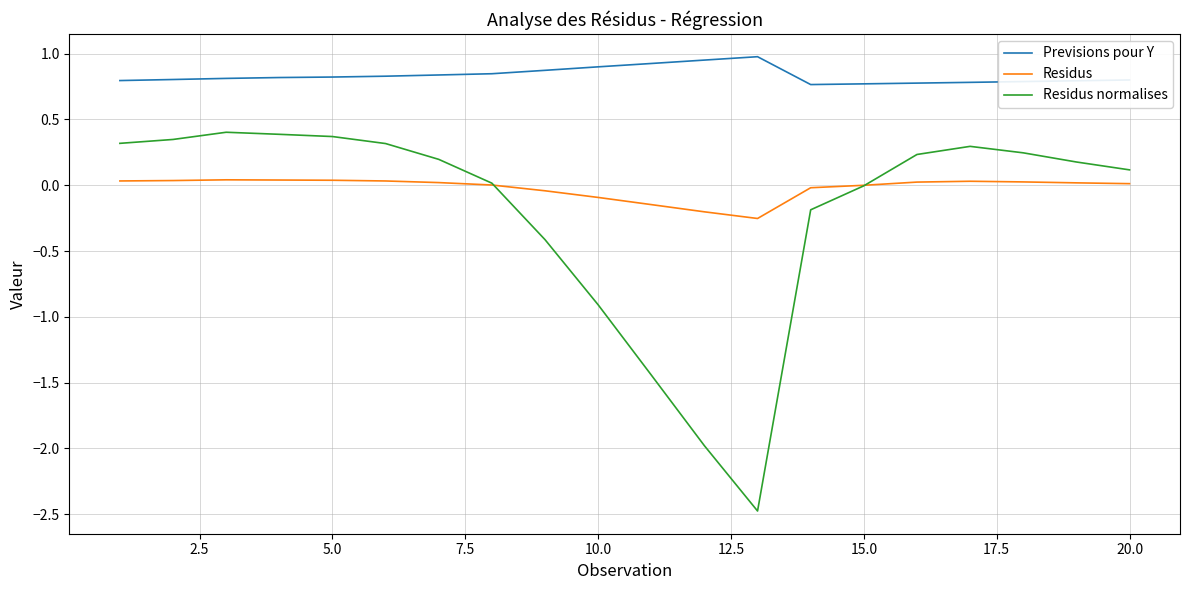

True or false: Residus and Previsions pour Y cross at least once.

False